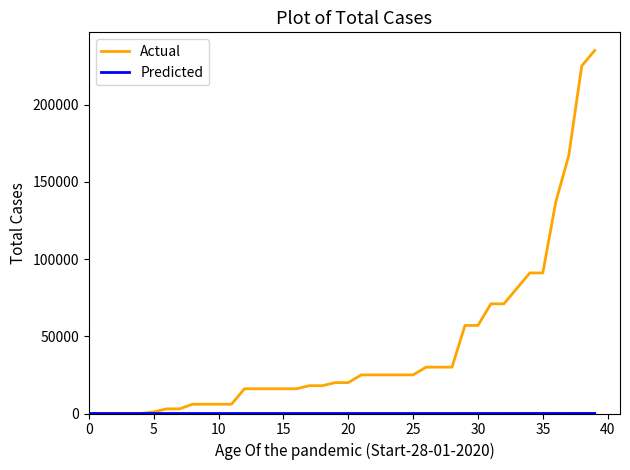

Which series has the largest range (max minus min)?

Actual